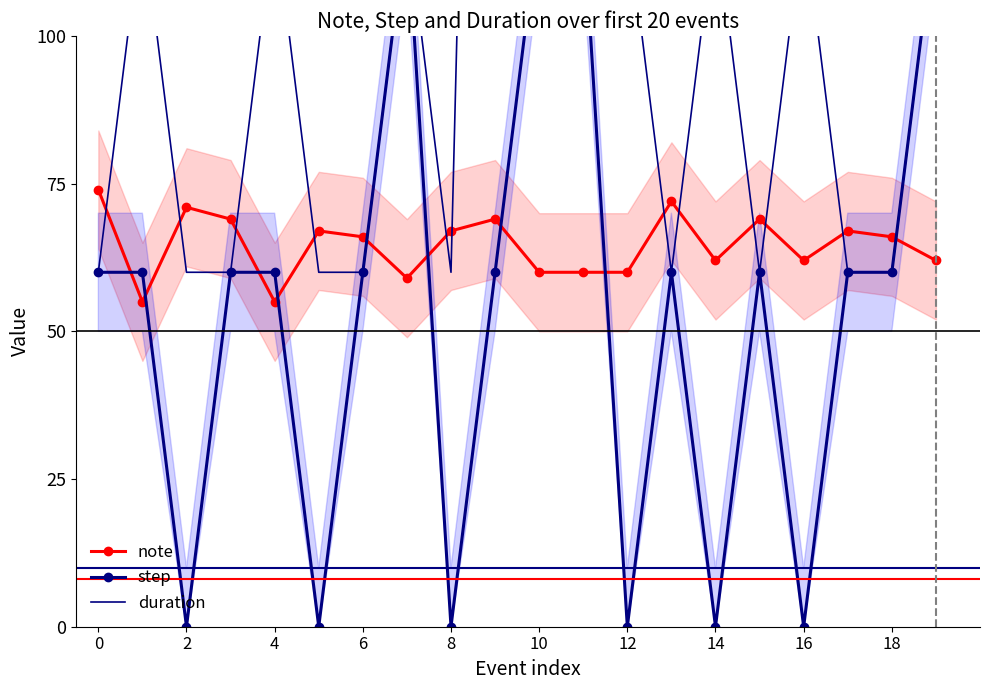

What is the label of the 9th point from the right?

11